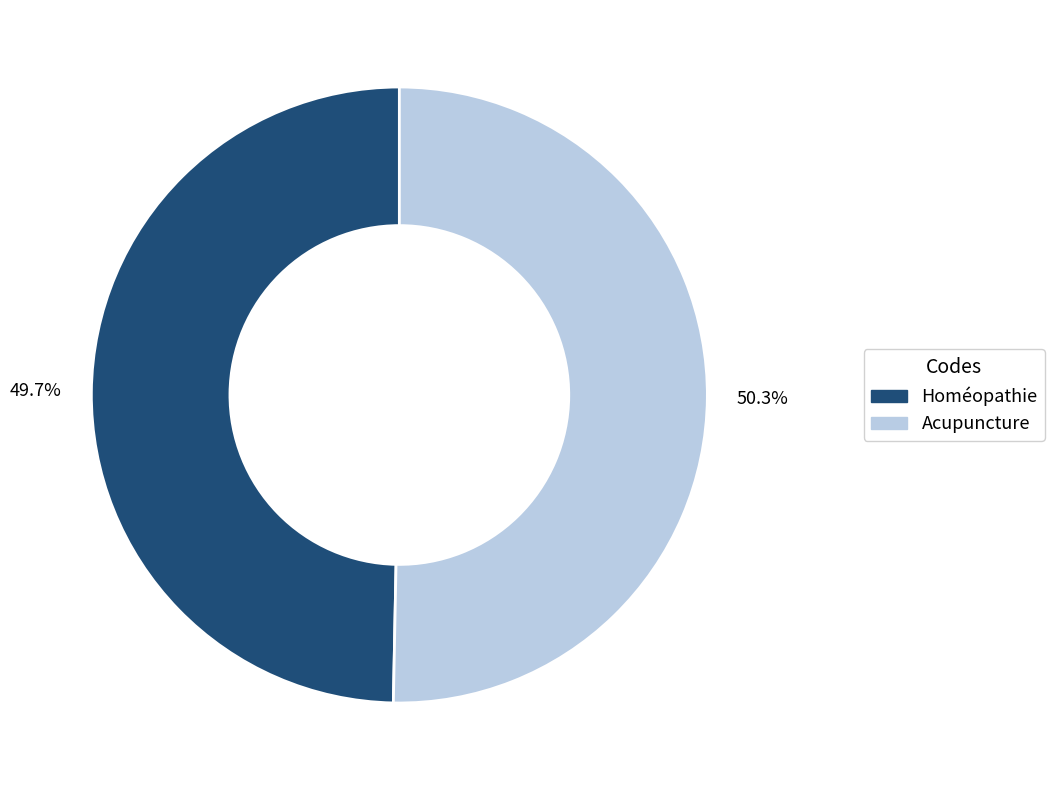

Count the number of slices in the pie.

2